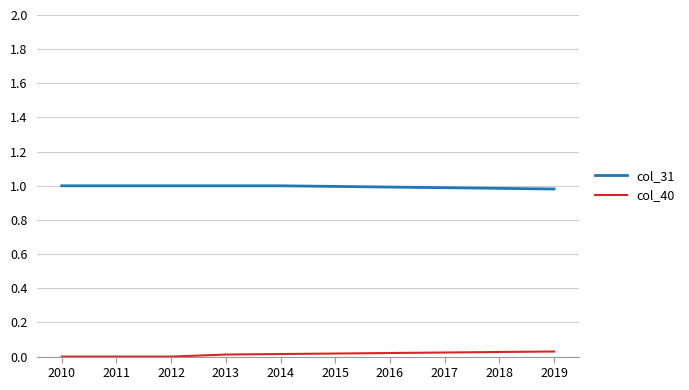

What is the average value of the col_31 series?

1.0